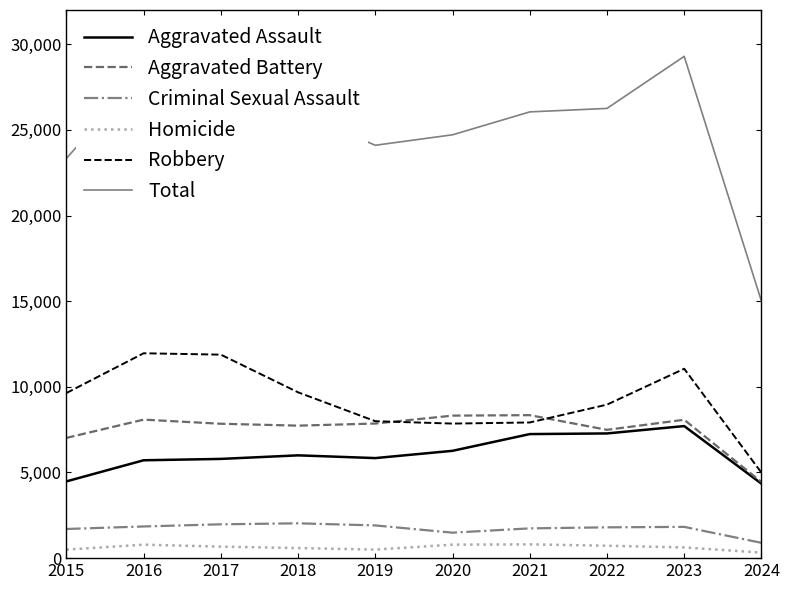

The value of Aggravated Assault at 2015 is 2108. True or false?

False